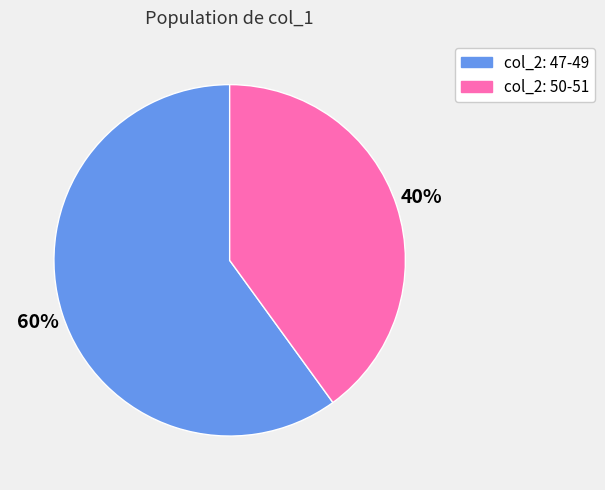

Between col_2: 47-49 and col_2: 50-51, which is larger?

col_2: 47-49